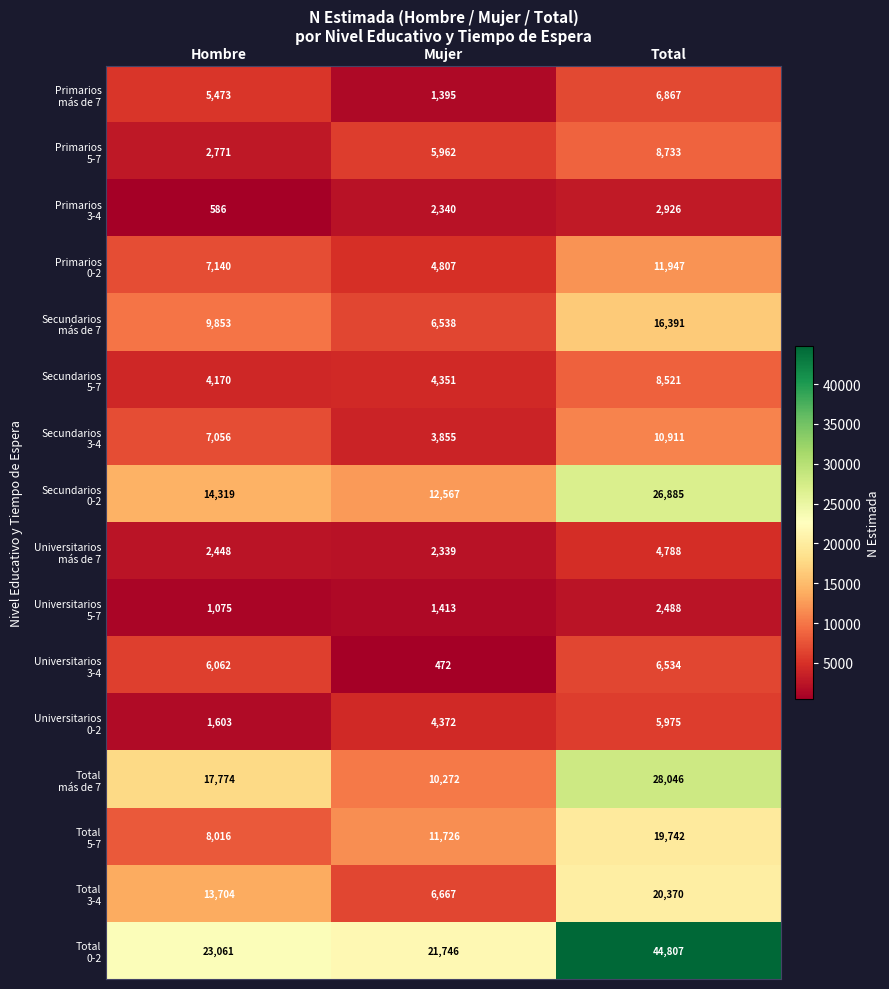

At how many categories does at least one series exceed 20600?

3